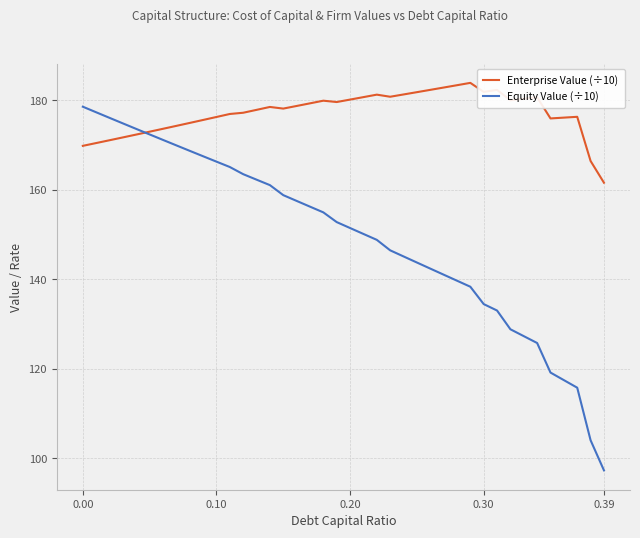

How many lines are shown in the chart?

2